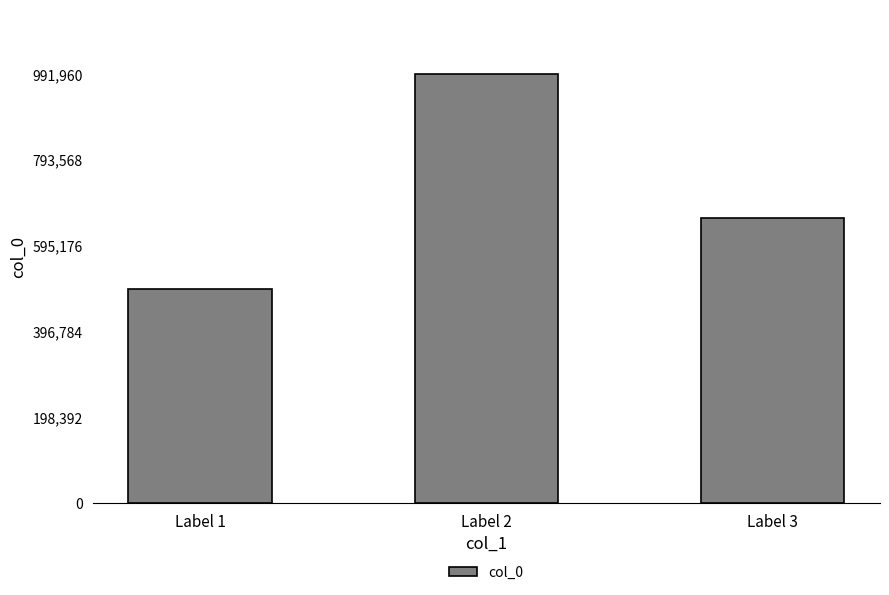

At which label does the data first exceed 657986?

Label 2